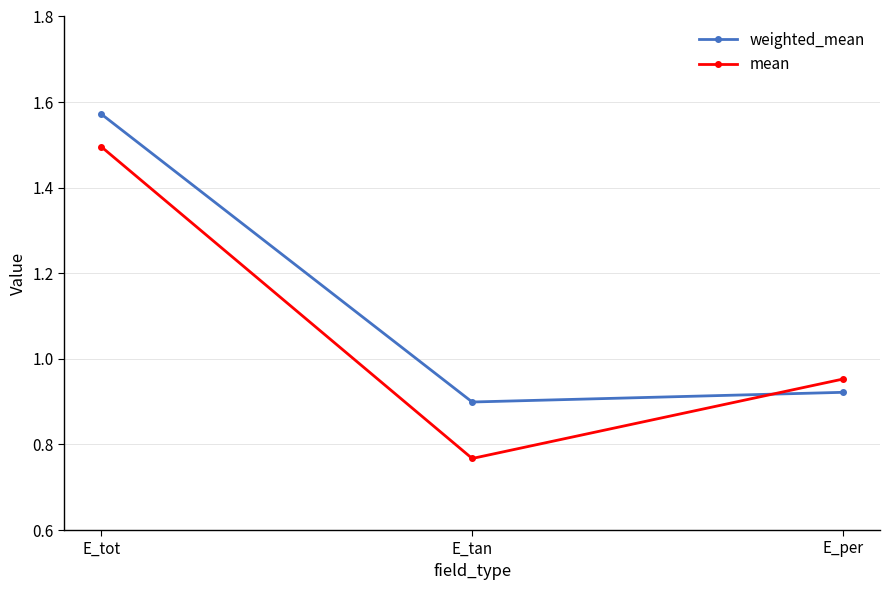

At which label is mean closest to 1?

E_per